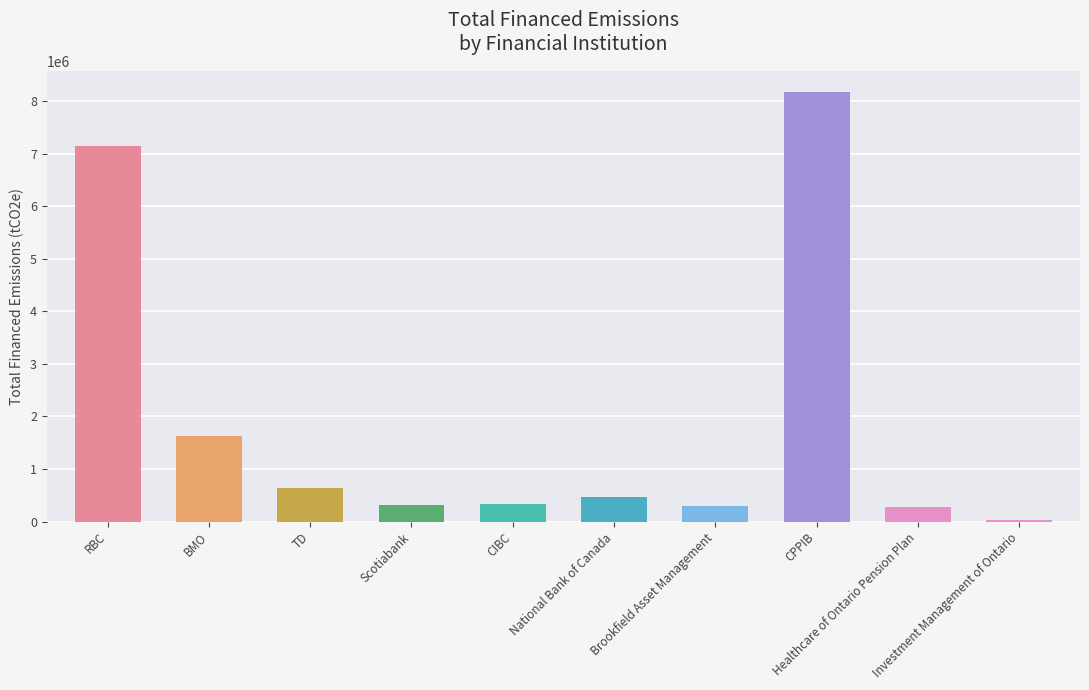

What position from the left is National Bank of Canada?

6